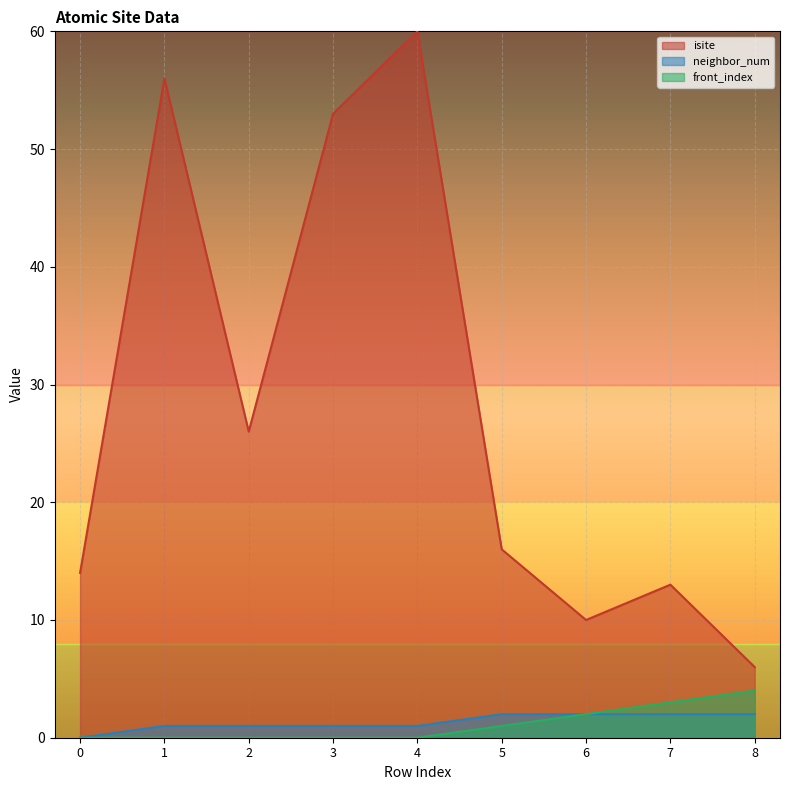

What is the sum of all neighbor_num values?

12